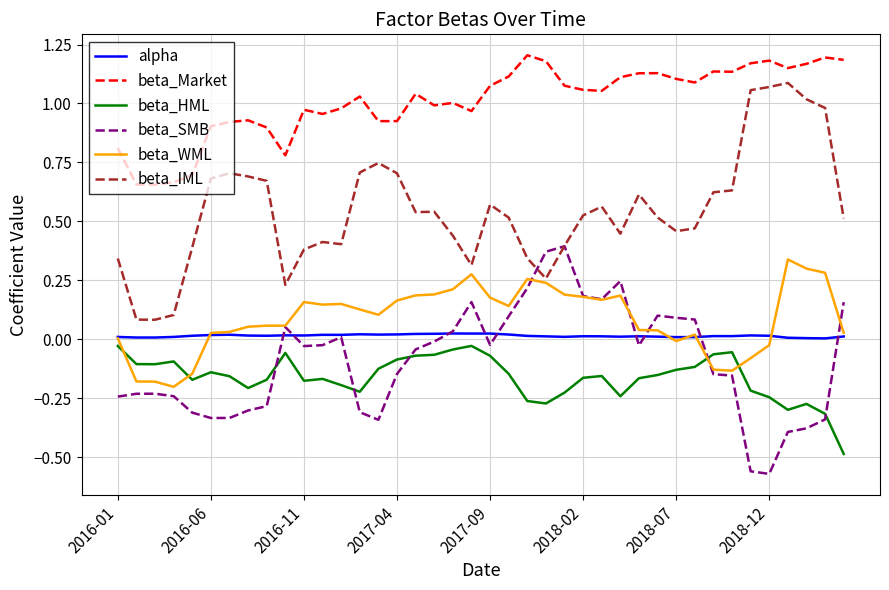

True or false: beta_SMB and beta_HML cross at least once.

True